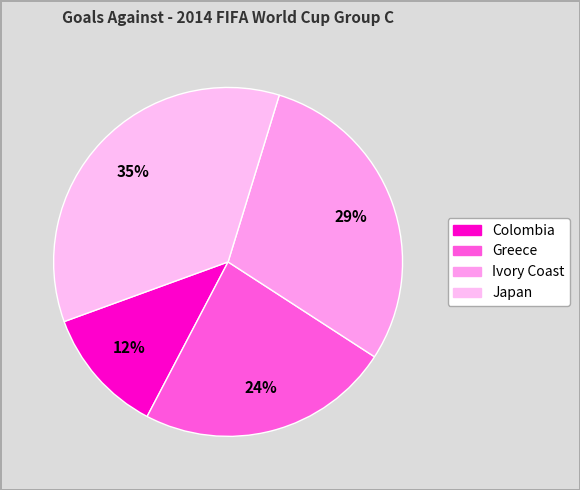

Is it true that Colombia is 26% of the pie?

False